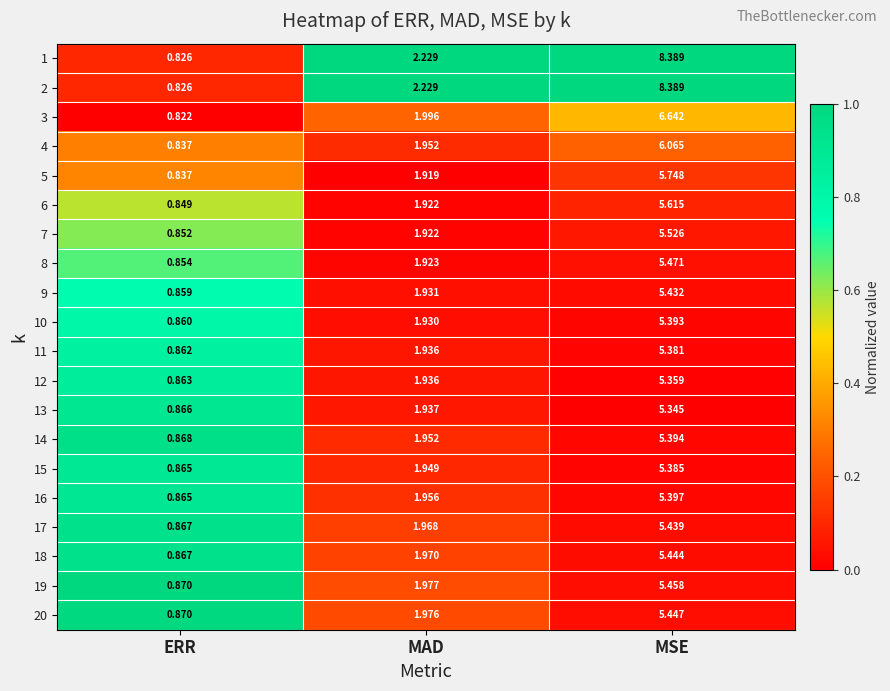

At which category is the sum across all series the highest?

MSE